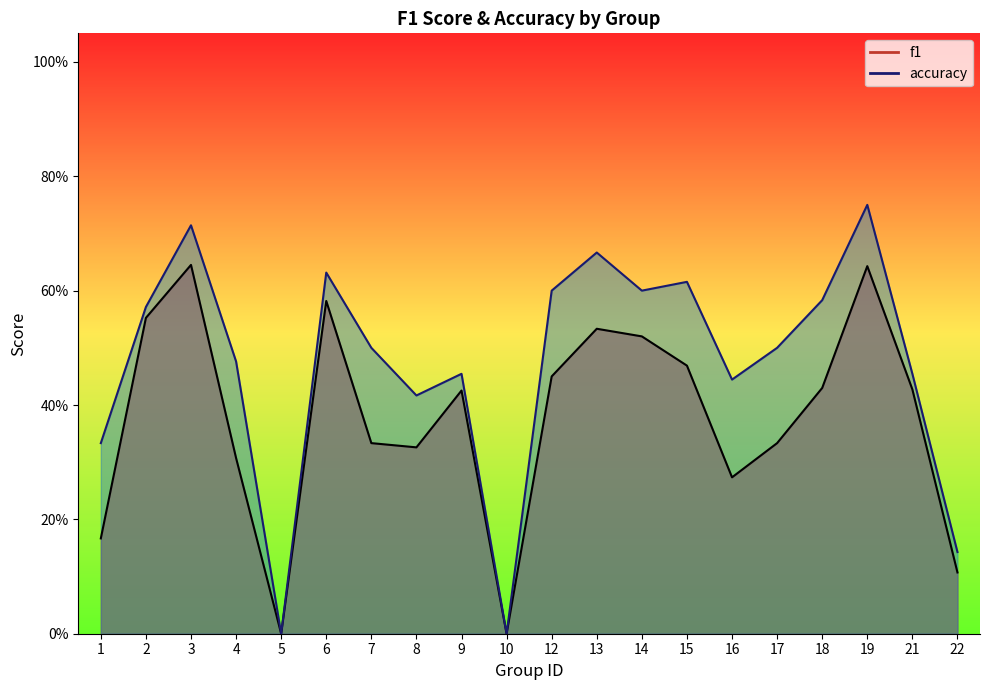

What is the difference between the second highest and second lowest values in the accuracy series?

0.7